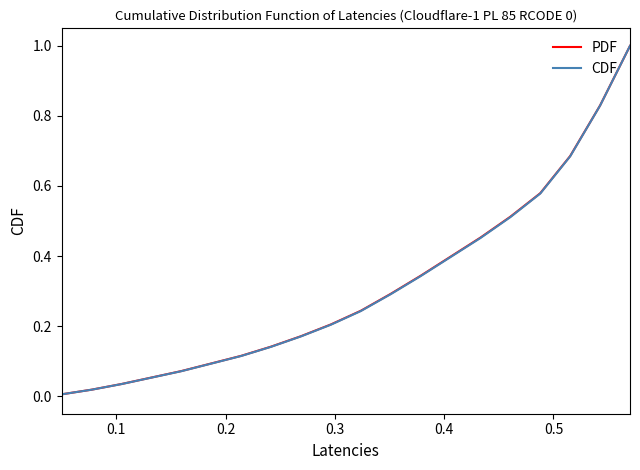

Which series has the widest spread of values?

CDF